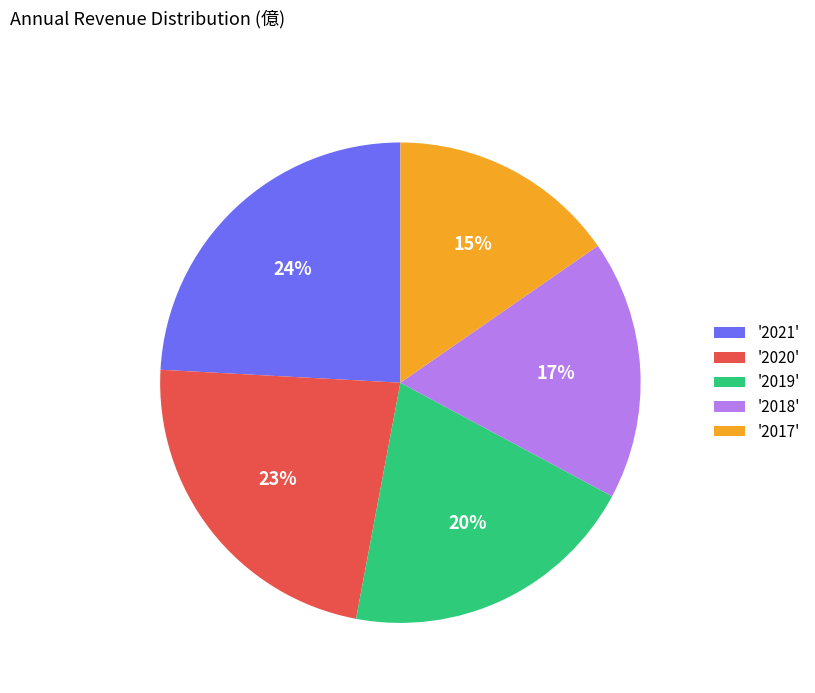

What is the largest slice in the pie chart?

'2021'